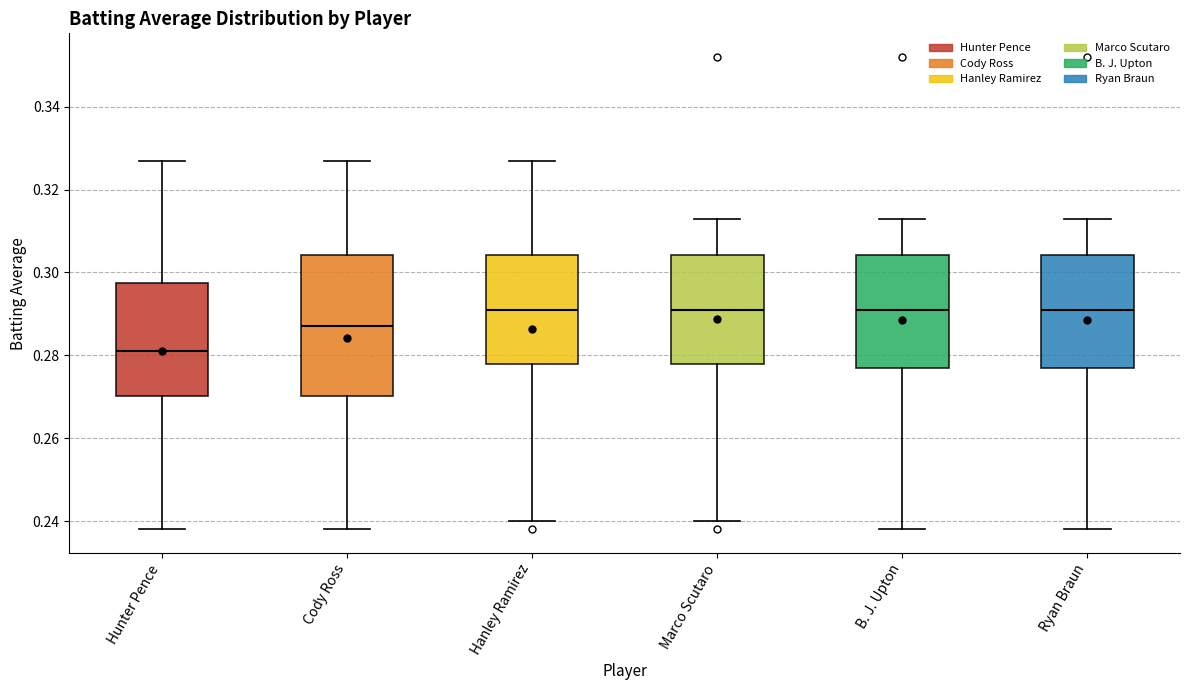

Reading left to right, read every box against the y-axis: the position of its median line, the range the box covers, and the ends of its whiskers. The values are not printed on the chart, so give them approximately, as read against the axis.

Hunter Pence: median 0.282, box 0.270 to 0.298, whiskers 0.238 to 0.328
Cody Ross: median 0.288, box 0.270 to 0.304, whiskers 0.238 to 0.328
Hanley Ramirez: median 0.292, box 0.278 to 0.304, whiskers 0.240 to 0.328
Marco Scutaro: median 0.292, box 0.278 to 0.304, whiskers 0.240 to 0.314
B. J. Upton: median 0.292, box 0.278 to 0.304, whiskers 0.238 to 0.314
Ryan Braun: median 0.292, box 0.278 to 0.304, whiskers 0.238 to 0.314